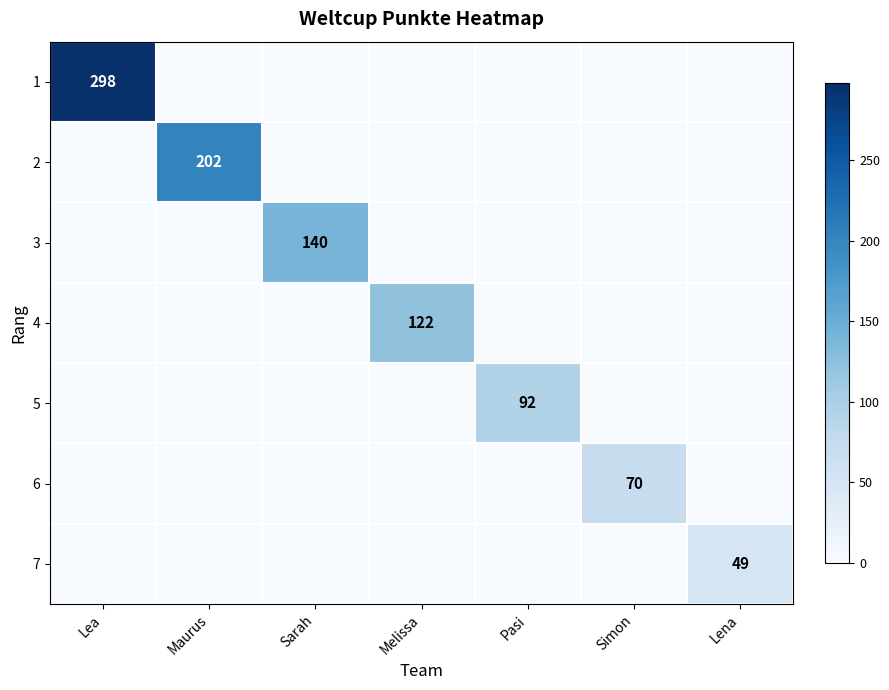

True or false: 3 has a value of 140 at Sarah.

True